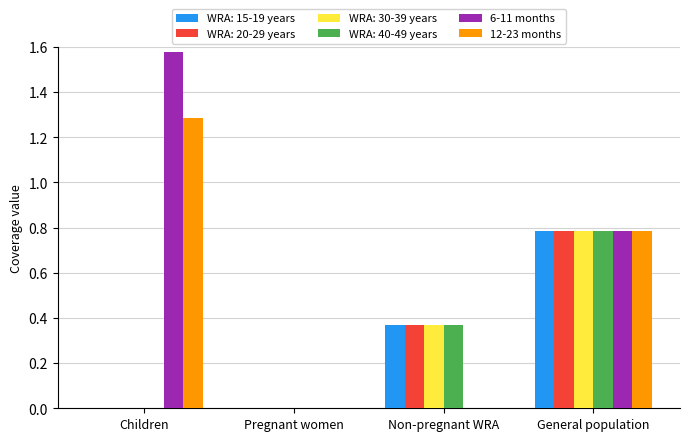

Which category has the highest value in the WRA: 40-49 years series?

General population